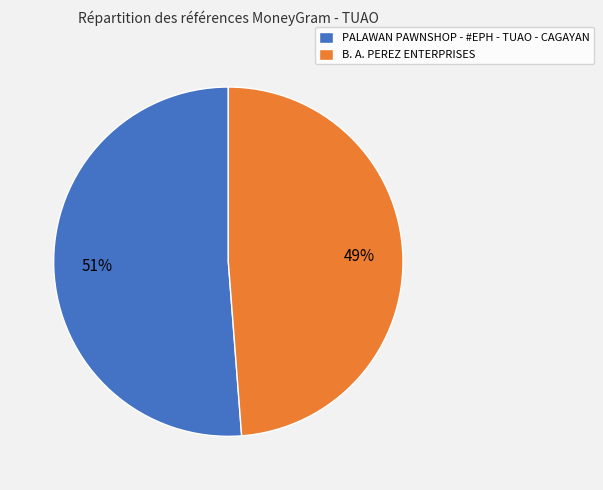

Which category has the biggest portion of the pie?

PALAWAN PAWNSHOP - #EPH - TUAO - CAGAYAN